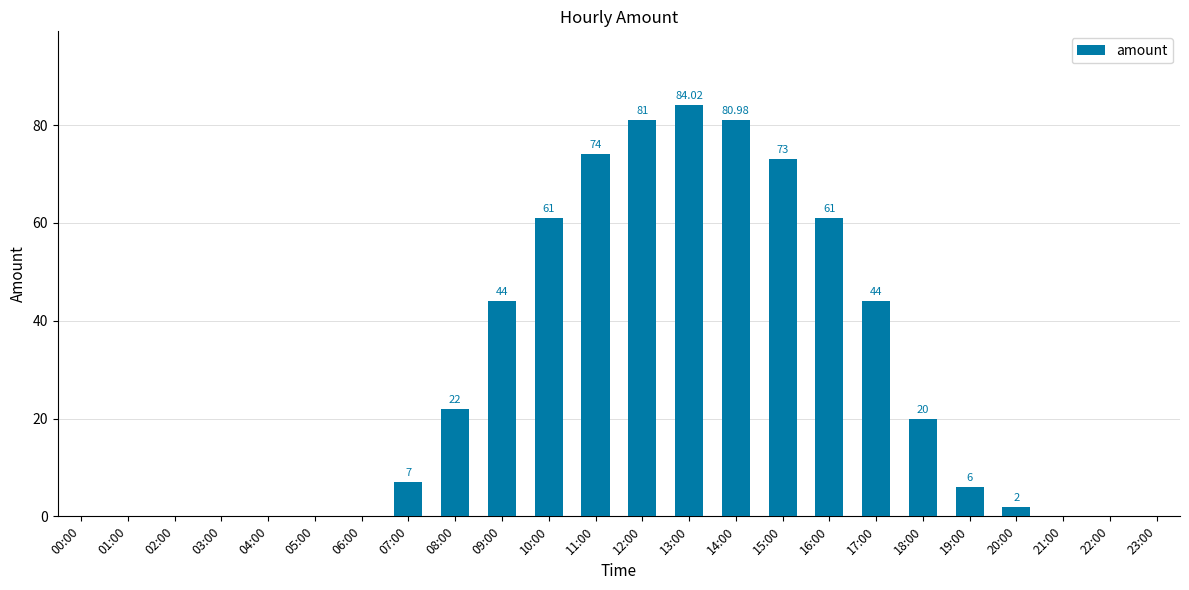

How many data points does each series have?

24